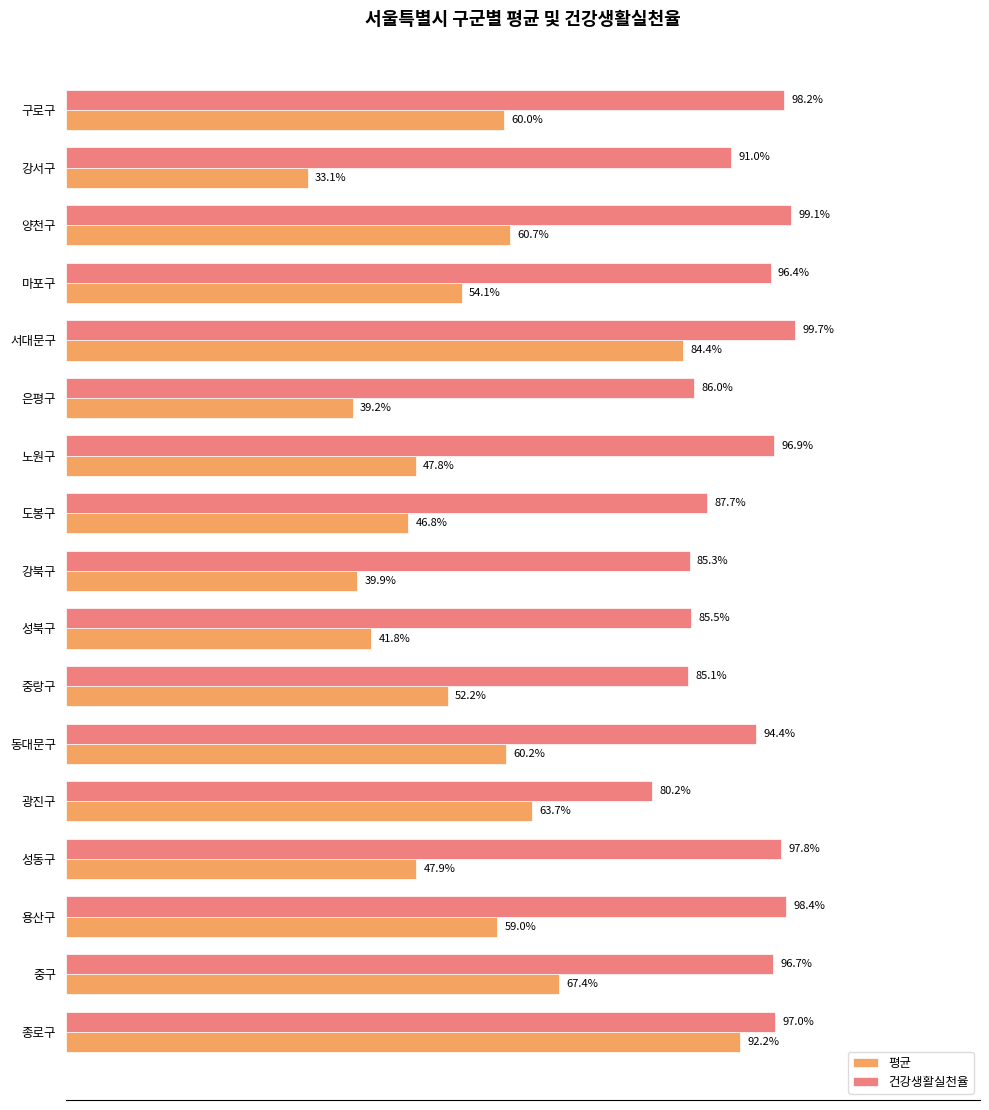

What is the average value of the 평균 series?

0.6